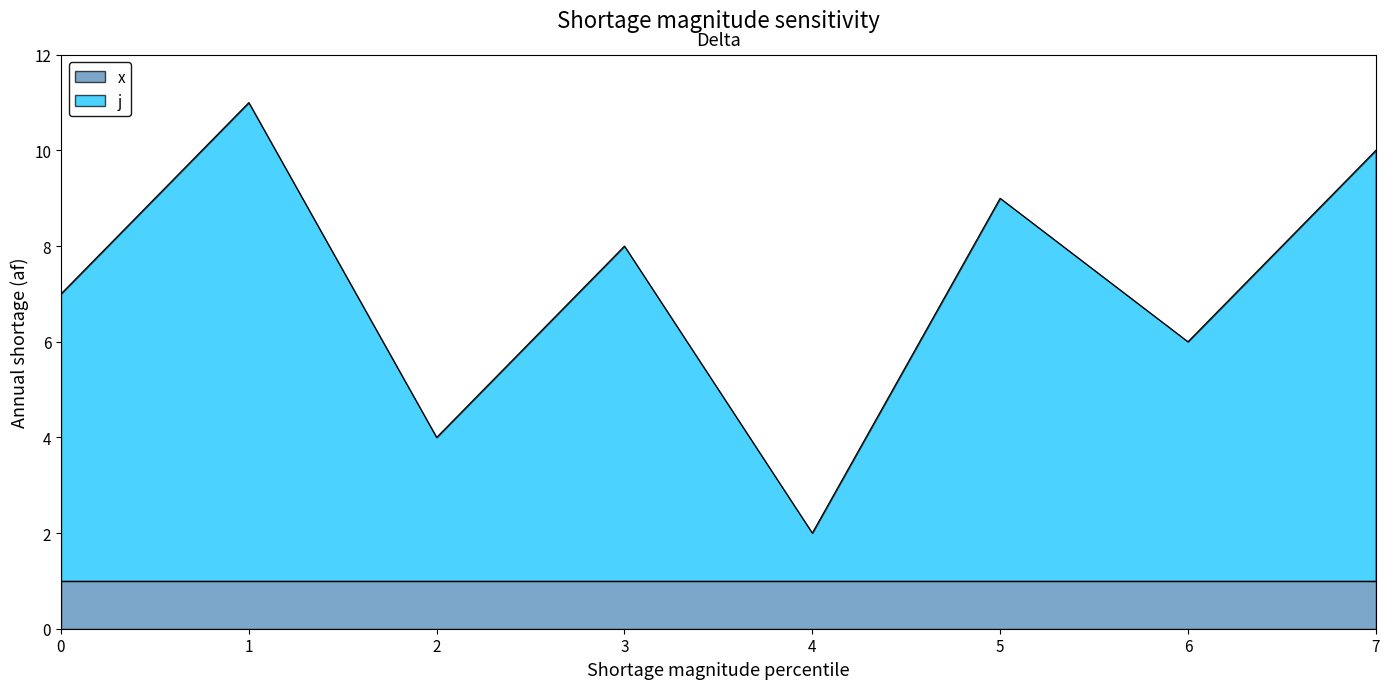

At which category does the data reach its first local peak?

1